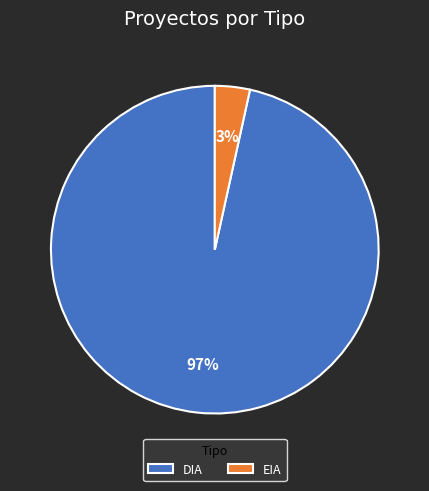

Between DIA and EIA, which is larger?

DIA